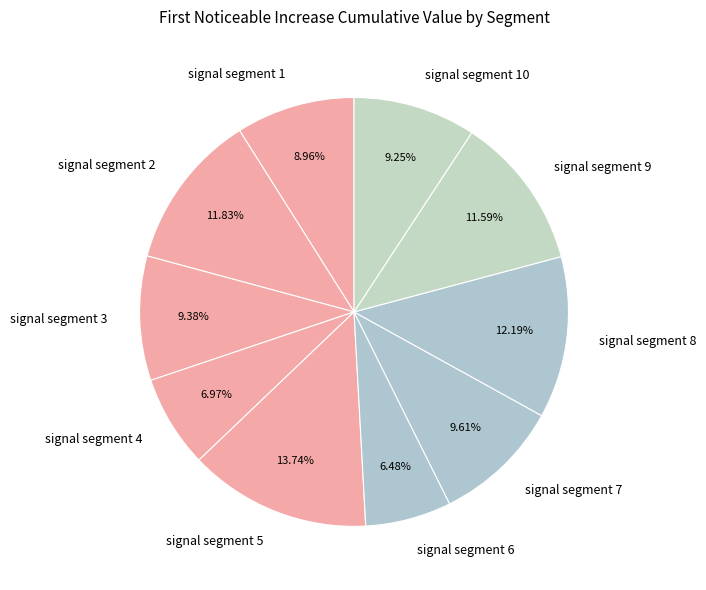

Do signal segment 10 and signal segment 2 together represent more than half of the pie?

No